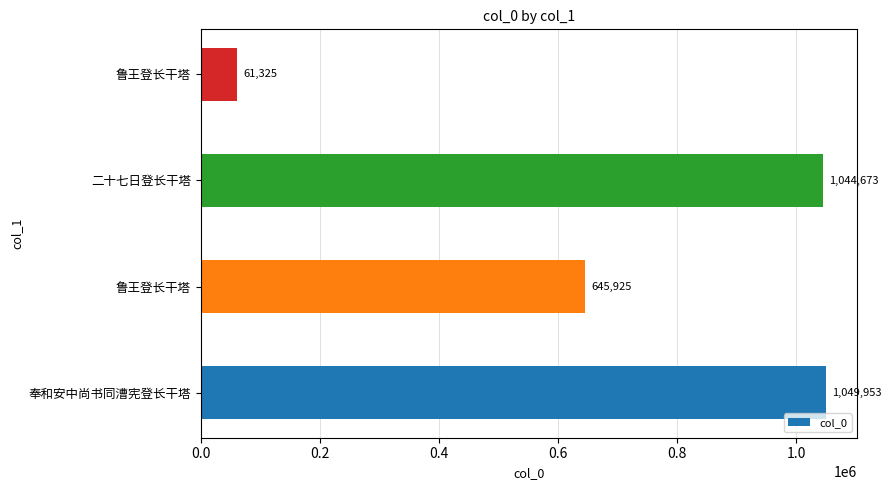

What is the difference between the maximum and minimum values?

988628